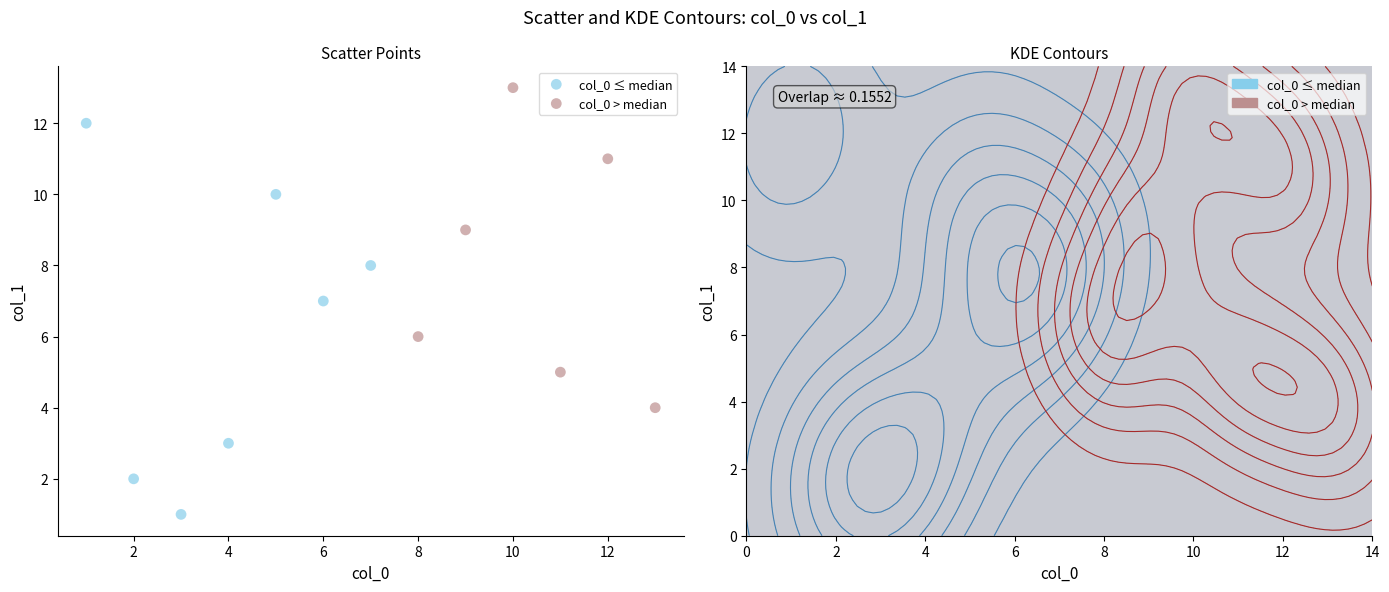

Which series contains the highest Y value?

col_0 > median